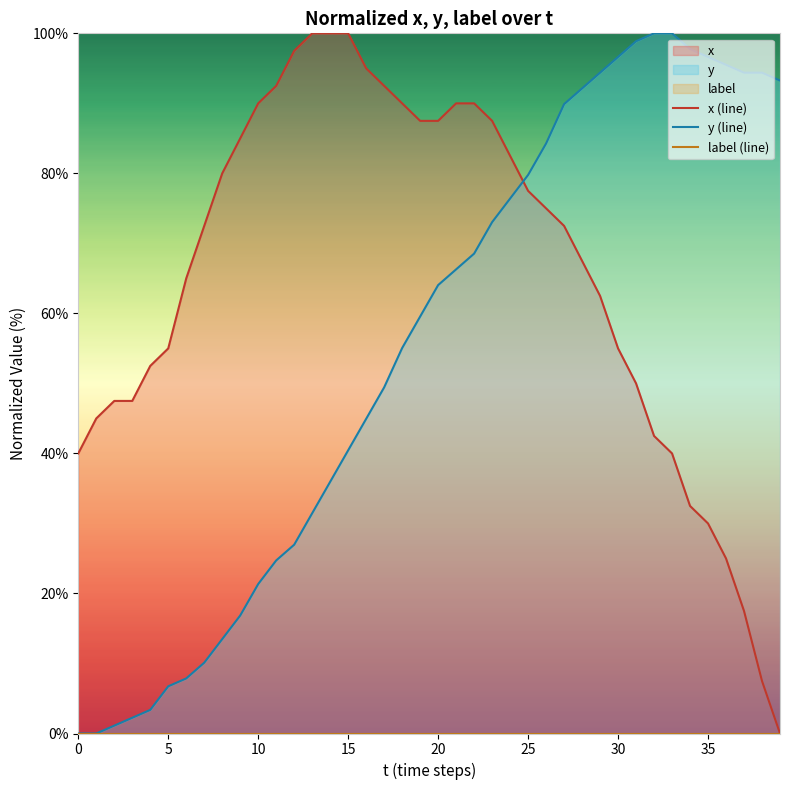

What is the greatest value displayed?

100.0